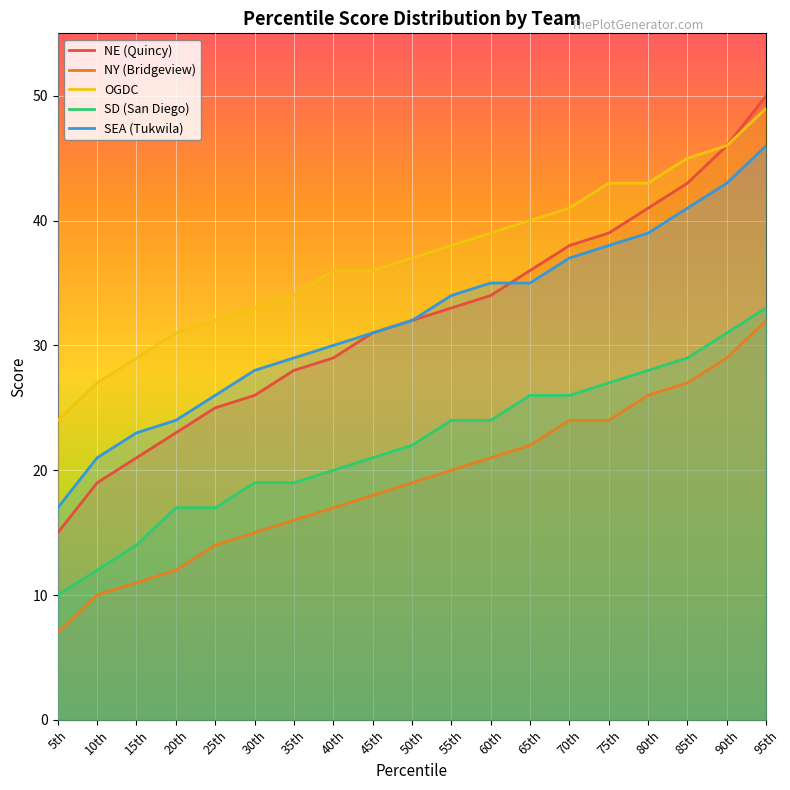

What is the difference between the second highest and second lowest values in the NE (Quincy) series?

27